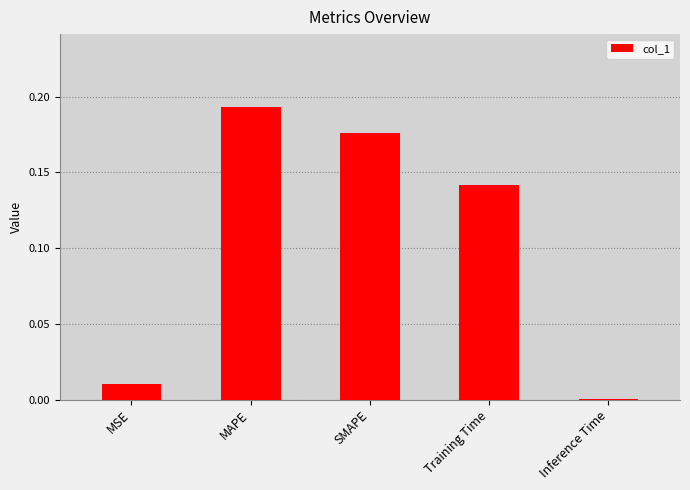

Which category has the highest value across all series?

MAPE